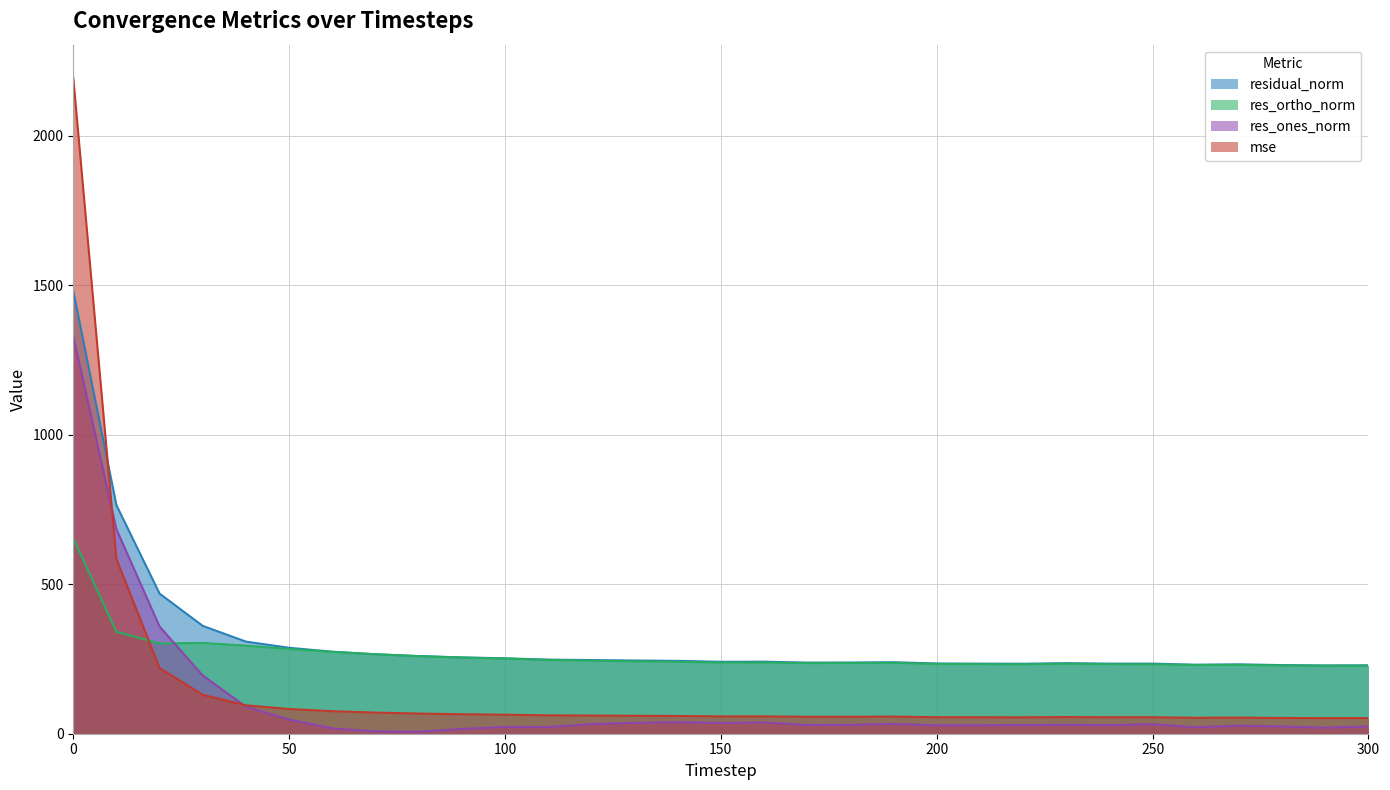

Where is the first local minimum for res_ortho_norm?

20